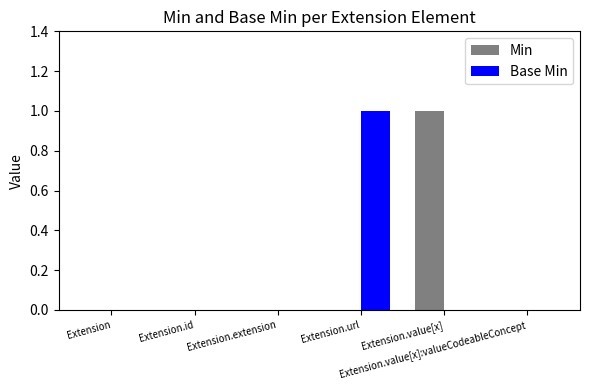

Reading left to right, list all the values displayed in this chart.

Min: 0	0	0	0	1	0
Base Min: 0	0	0	1	0	0